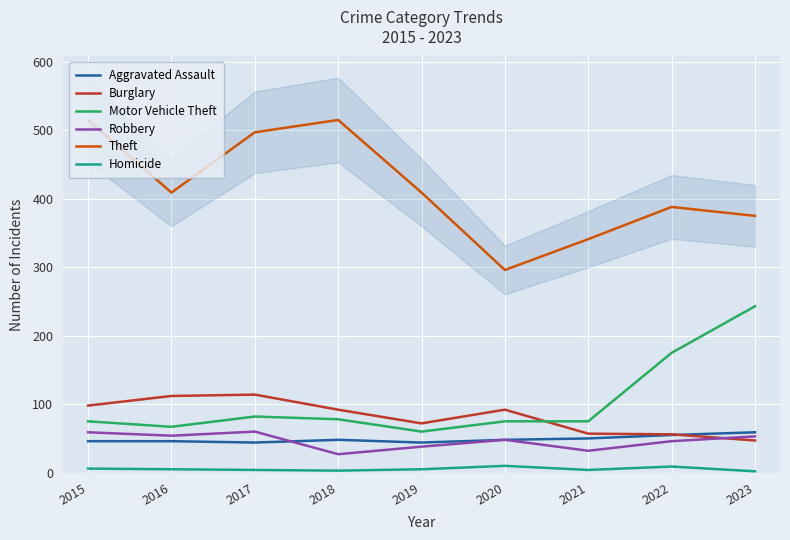

At which category does the chart reach its minimum across all series?

2023